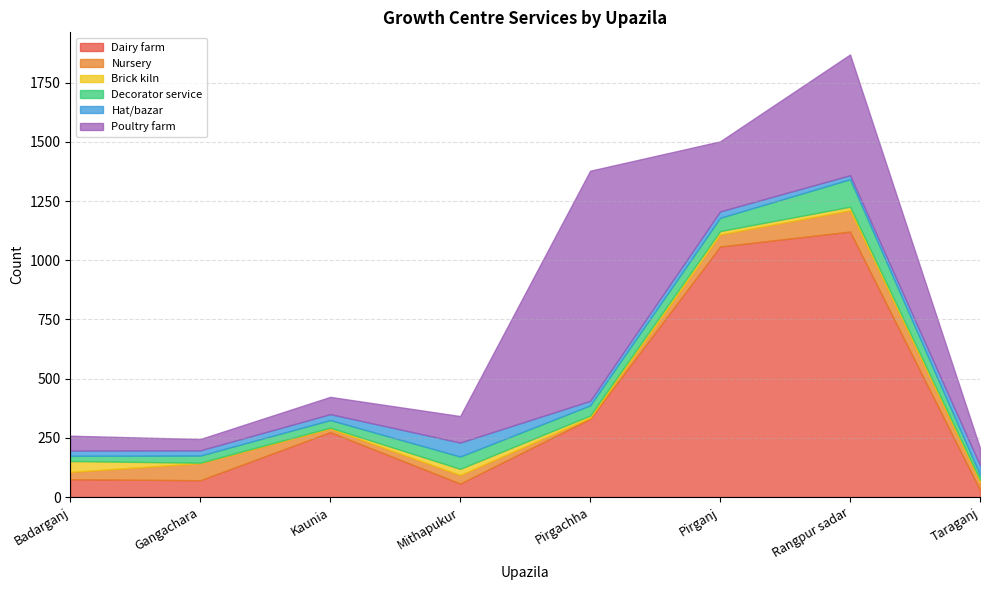

Where is Decorator service nearest to the value 68?

Pirganj